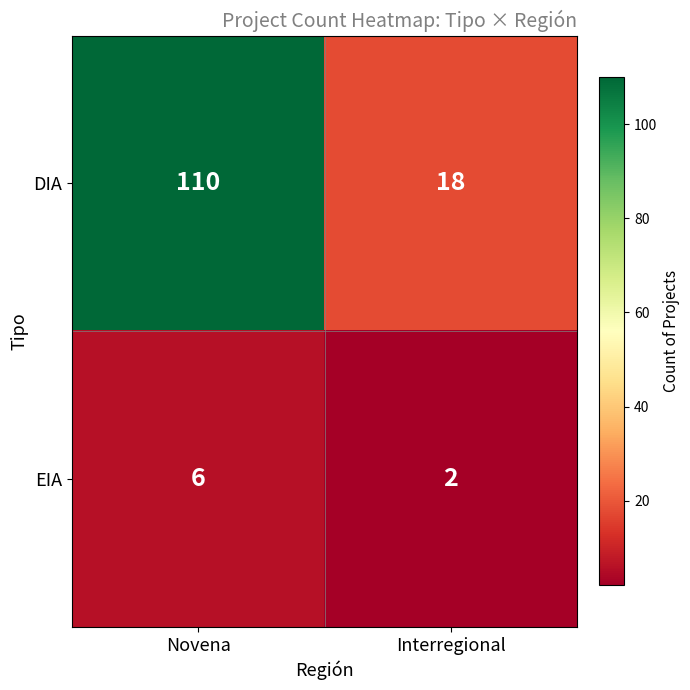

Reading left to right, transcribe all the data shown in this chart.

DIA: Novena=110	Interregional=18
EIA: Novena=6	Interregional=2